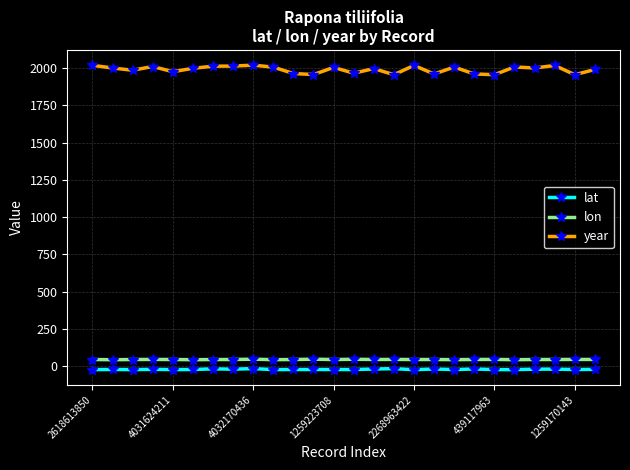

How many lines are shown in the chart?

3